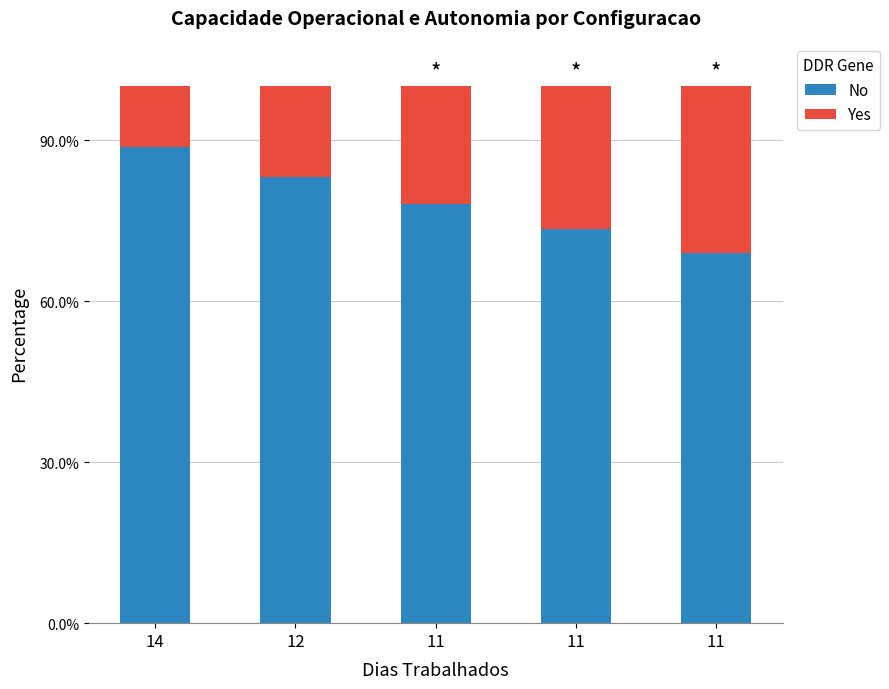

What are all the series names shown in the legend?

No, Yes